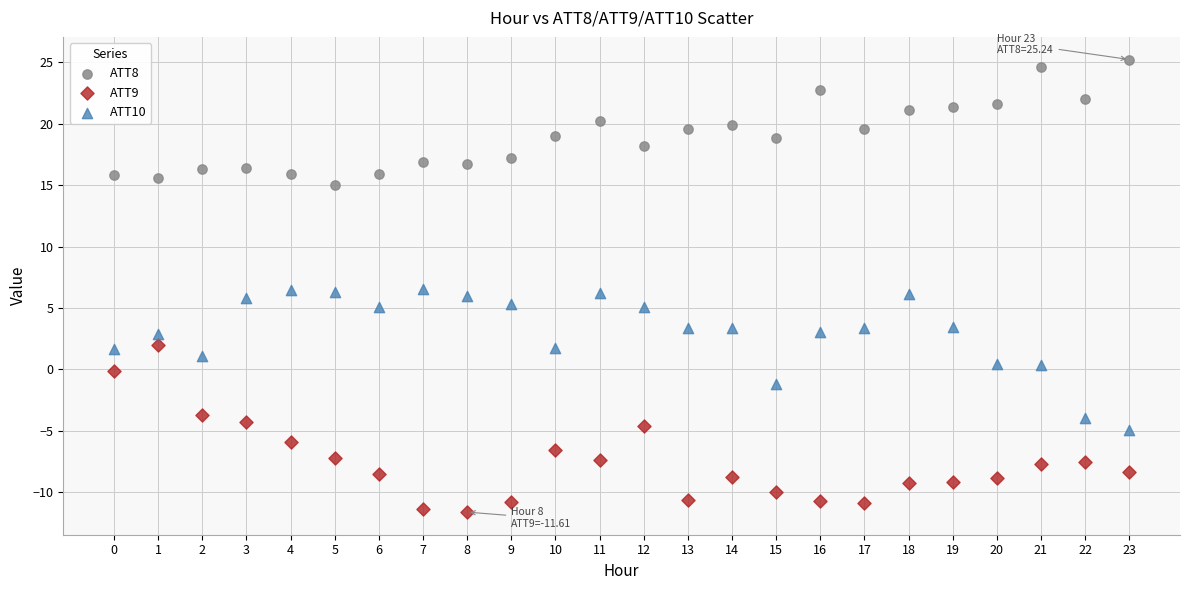

Which series reaches the minimum Y coordinate?

ATT9